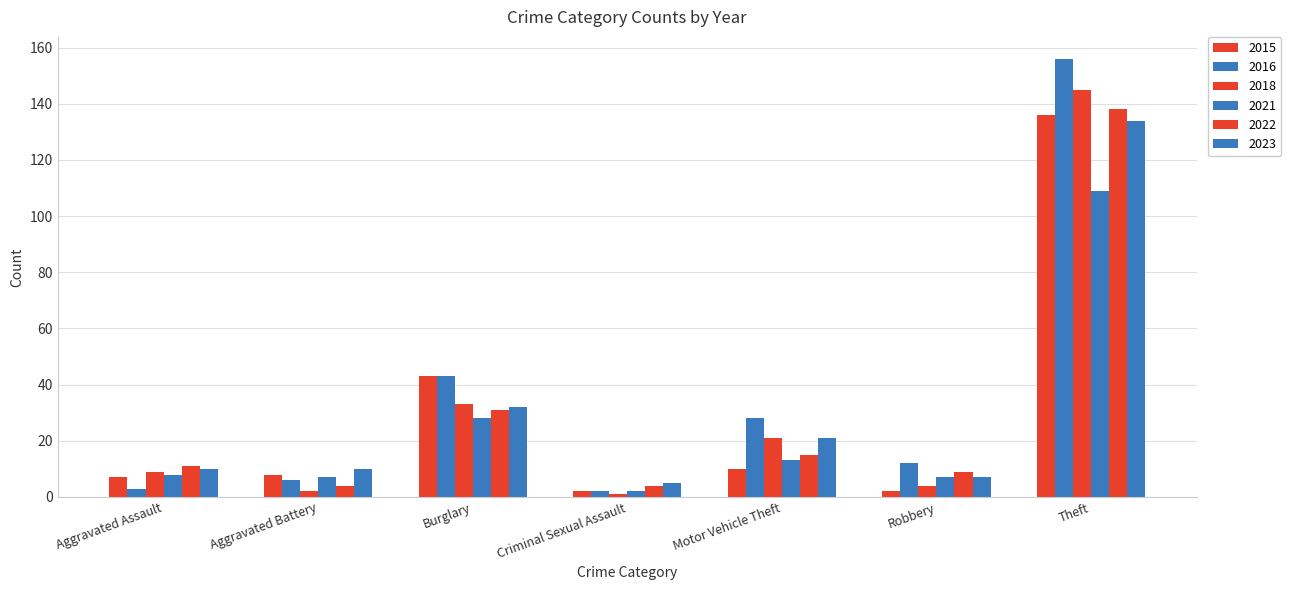

Count the number of data series in this chart.

6